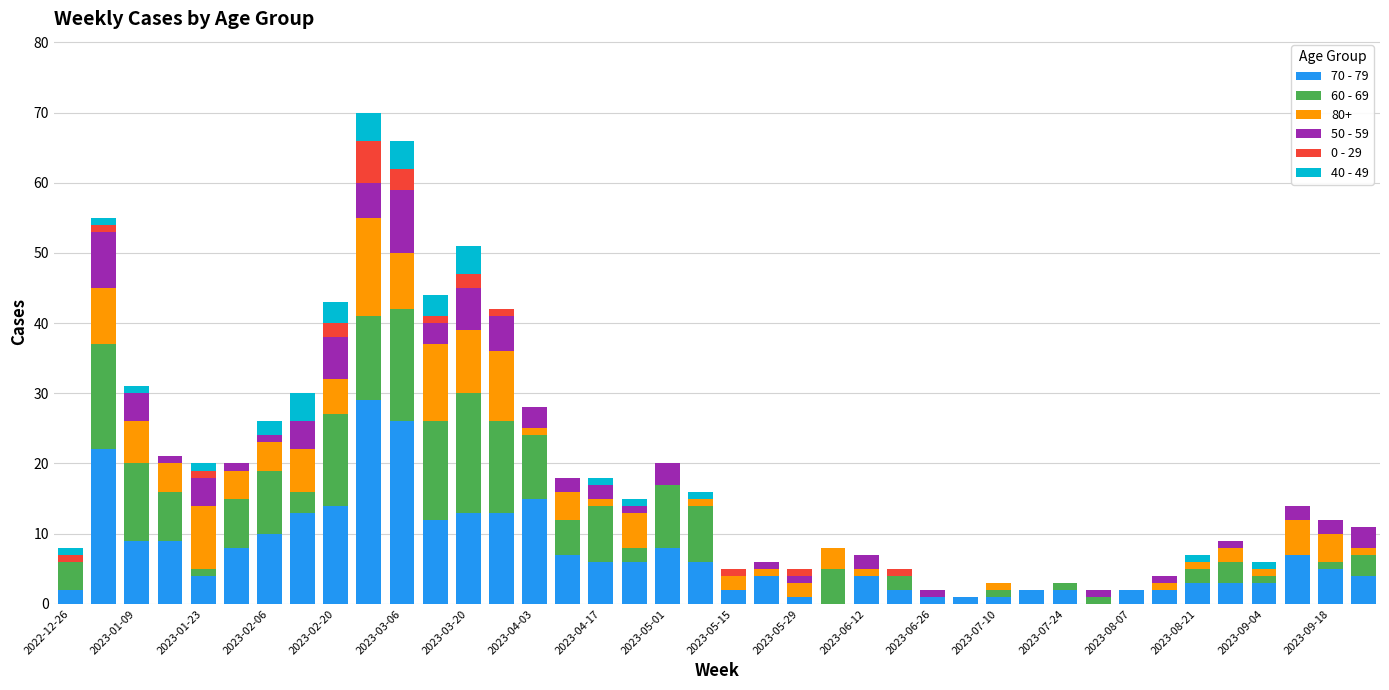

What is the highest value of the 70 - 79 series?

29